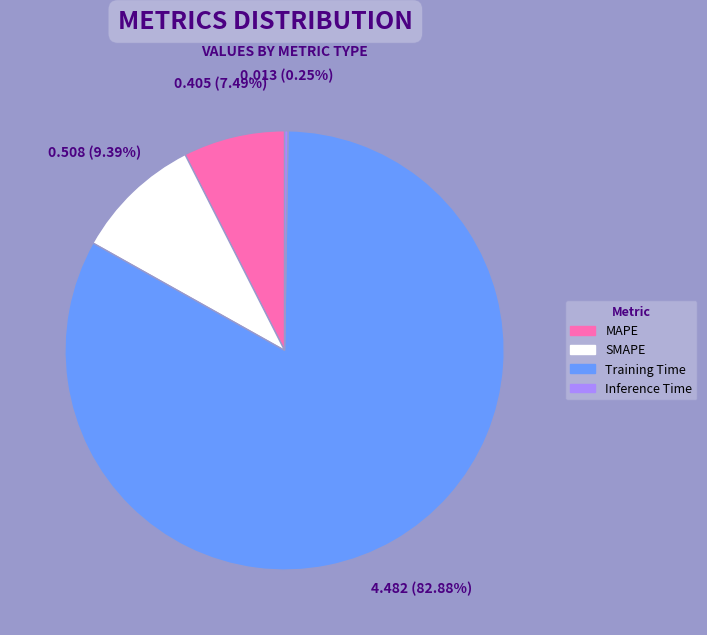

What is the largest slice in the pie chart?

Training Time